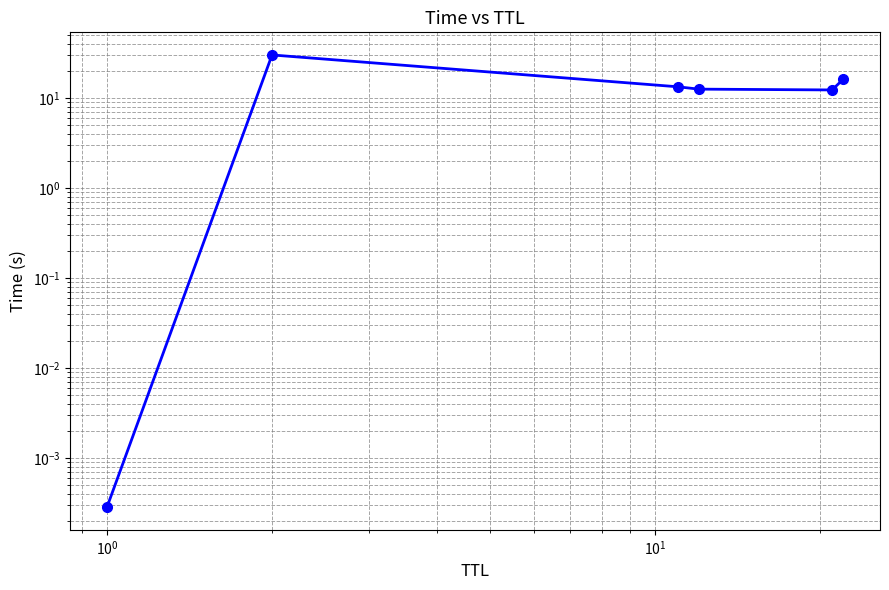

What is the maximum value shown in the chart?

30.0